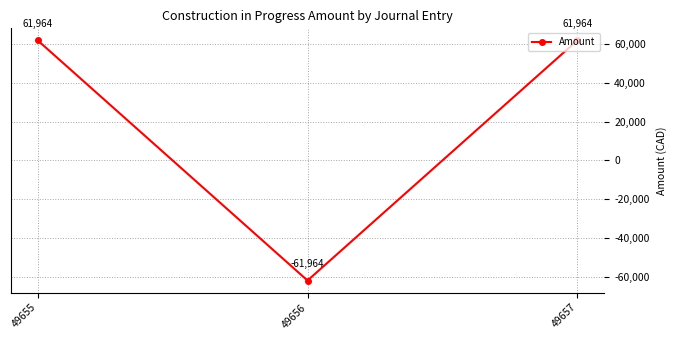

What is the smallest value displayed?

-61964